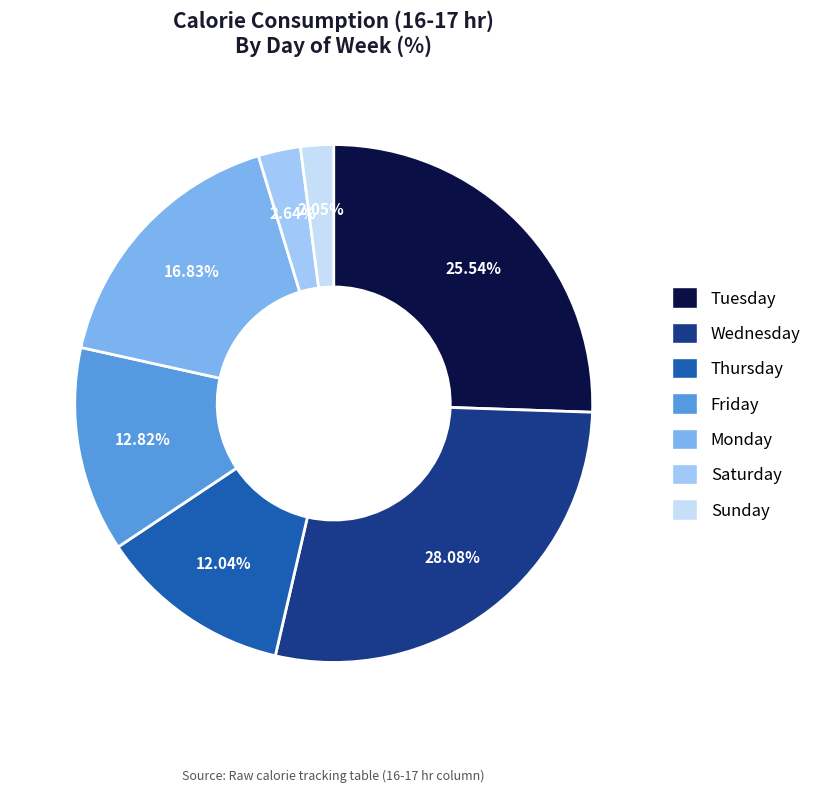

What is the smallest slice in the pie chart?

Sunday